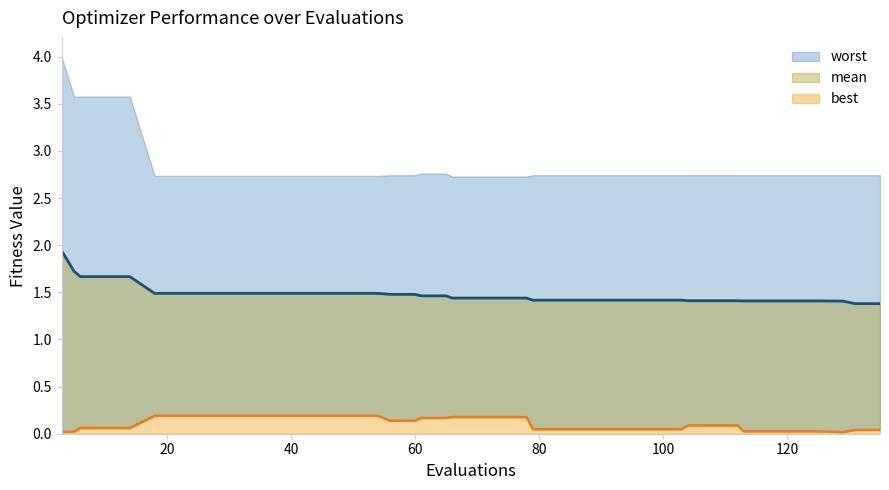

What is the difference between the second highest and minimum values in the best series?

0.2